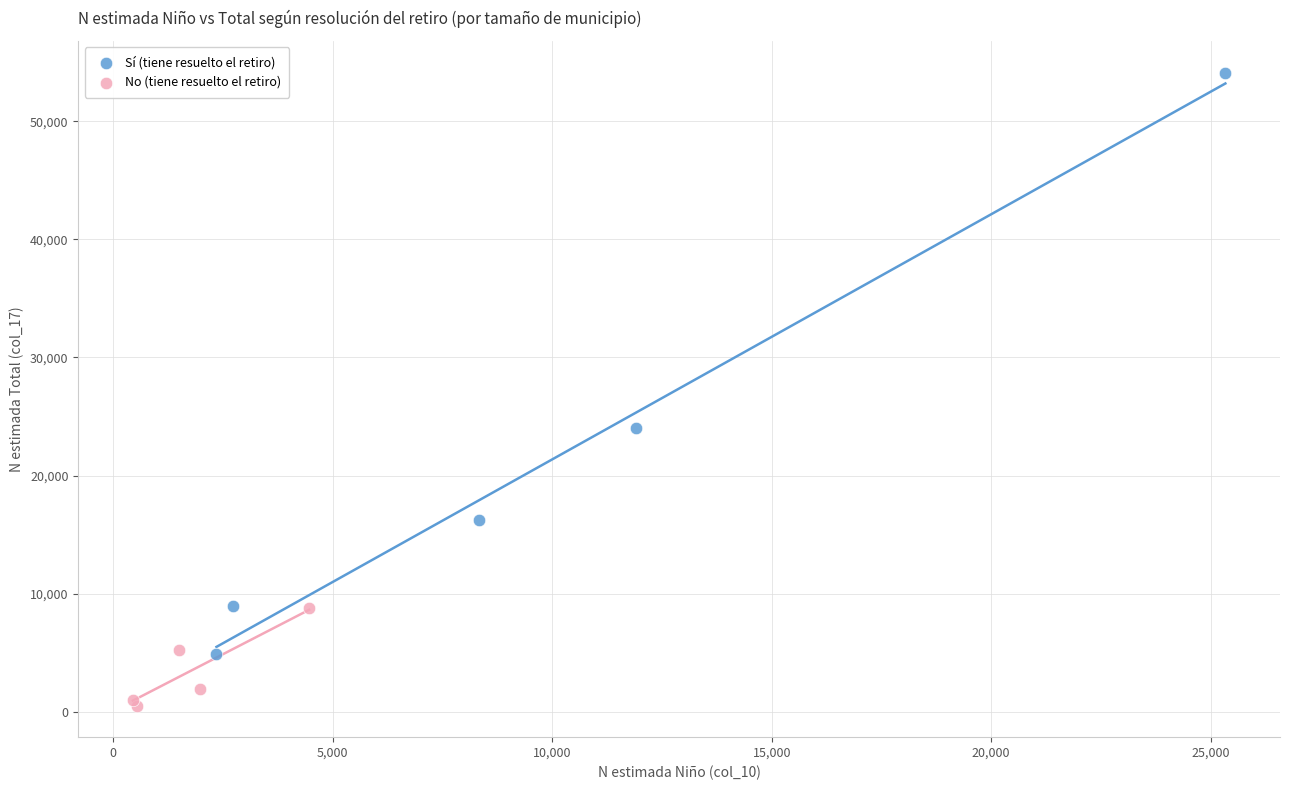

What are all the series names shown in the legend?

Sí (tiene resuelto el retiro), No (tiene resuelto el retiro)